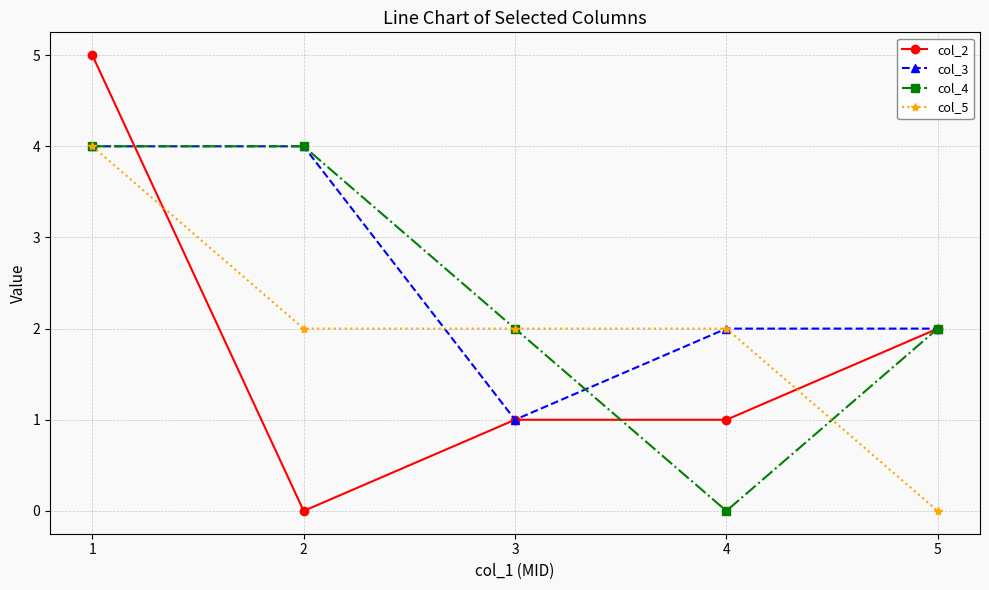

Read the col_3 value at 5.

2